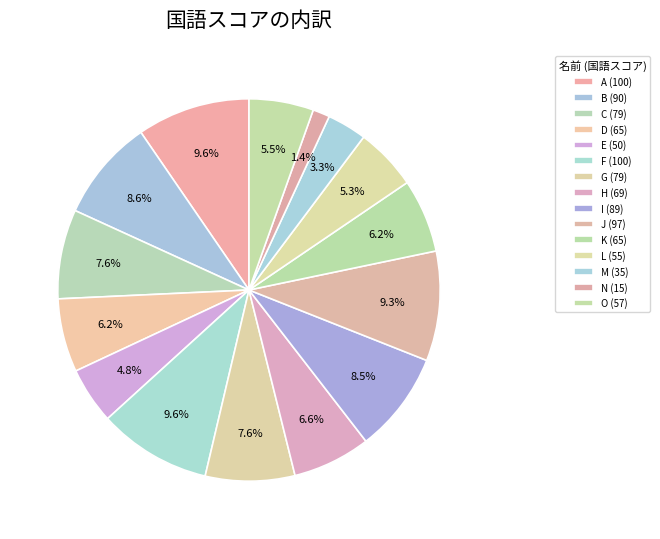

How many segments does this pie chart have?

15